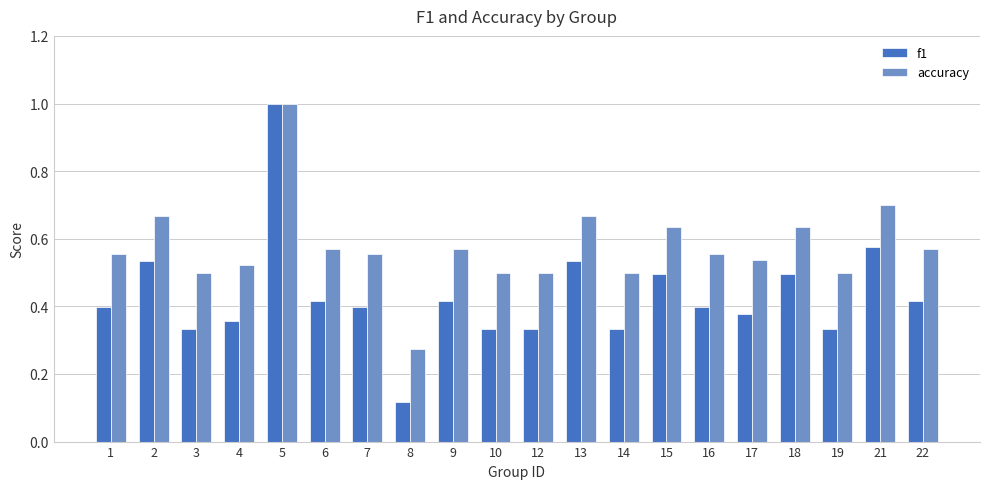

How many bars are there in total?

40